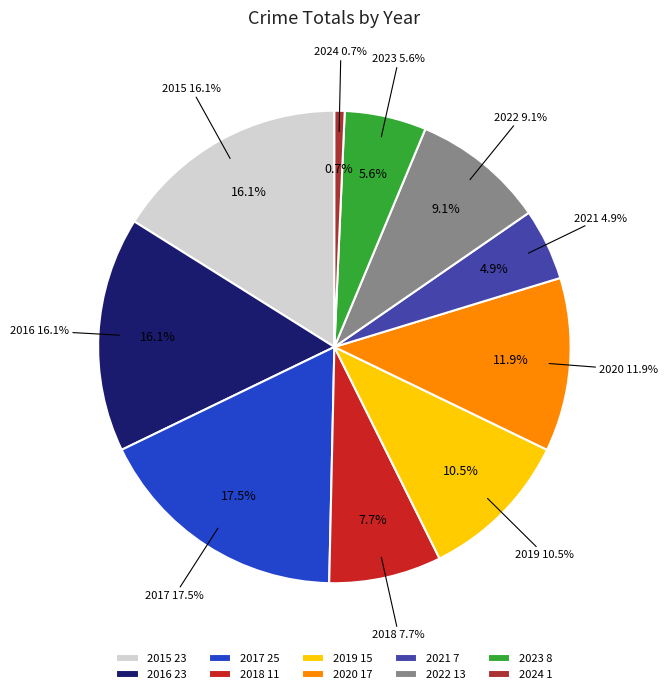

What percentage is the 2023 slice, to the nearest percent?

6%